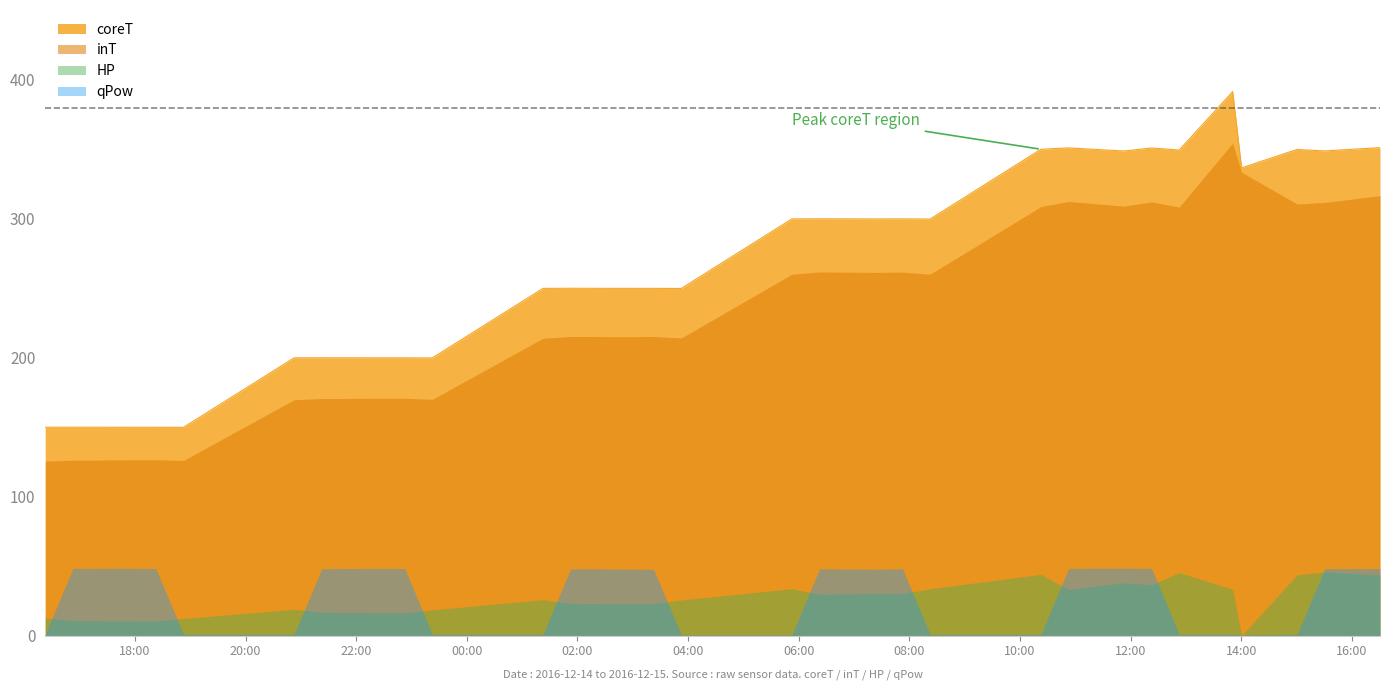

Which series changed the most between 2016-12-15 07:22:37 and 2016-12-15 07:52:37?

qPow